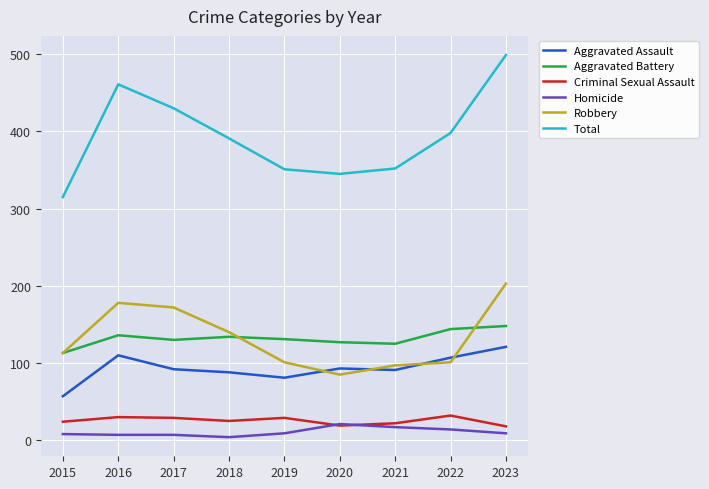

What is the spread (max minus min) of values at 2017?

423